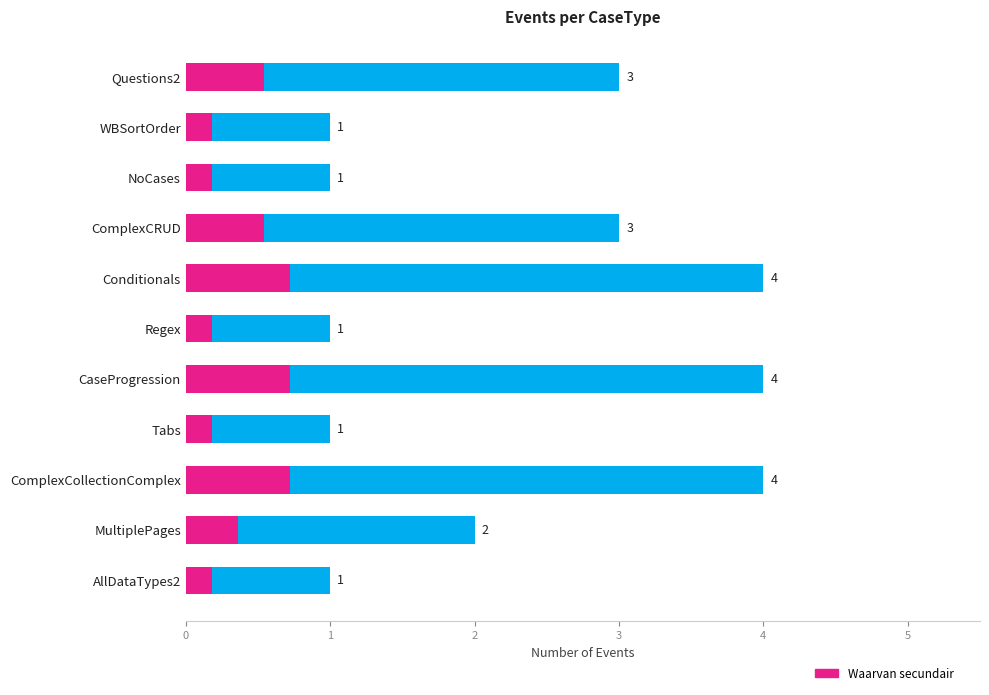

At how many categories does at least one series exceed 0?

11